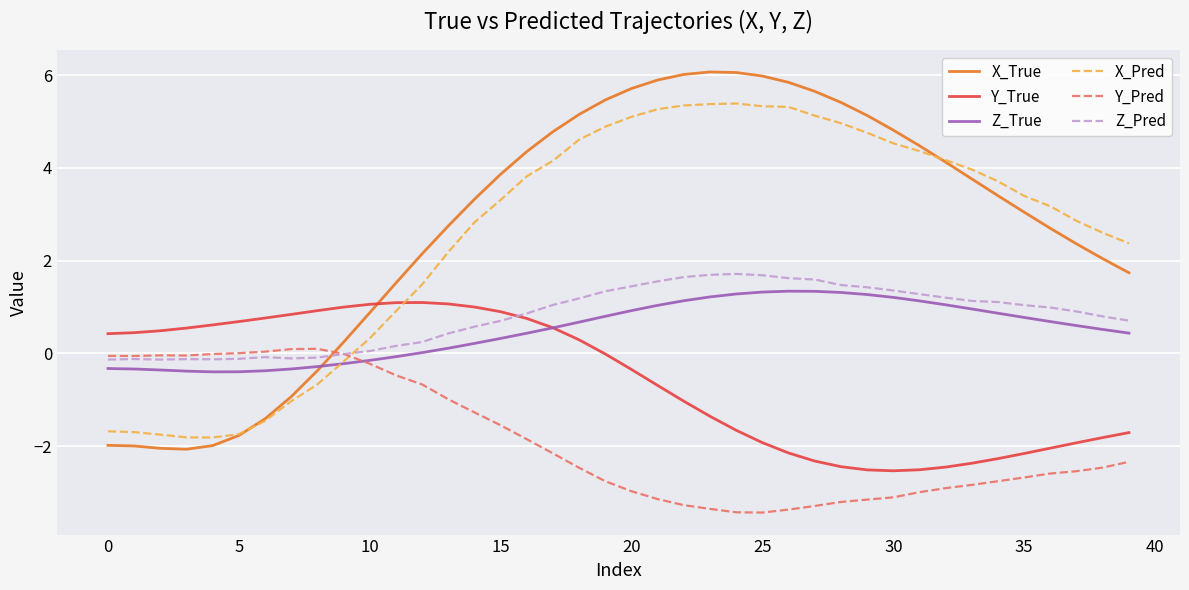

What is the minimum value for X_True?

-2.1